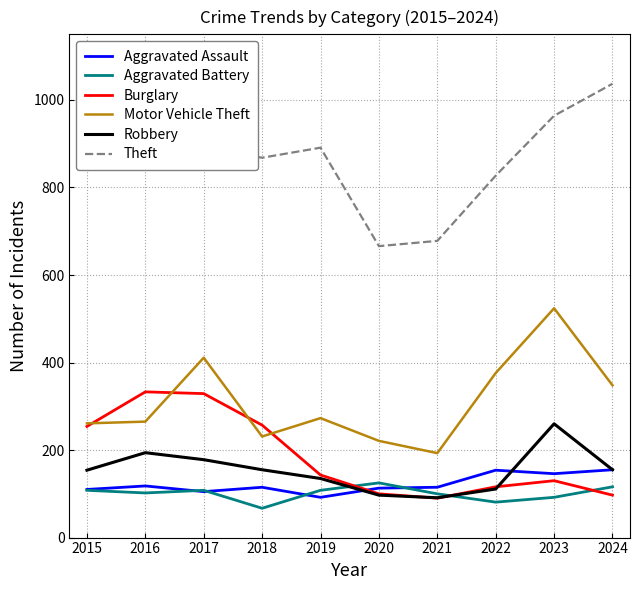

What is the spread (max minus min) of values at 2017?

787